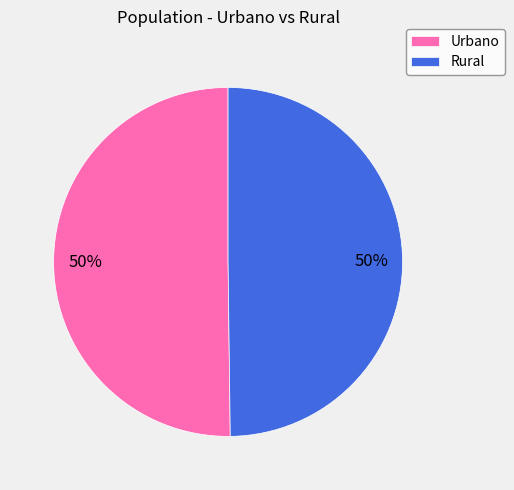

What percentage is the Urbano slice, to the nearest percent?

50%